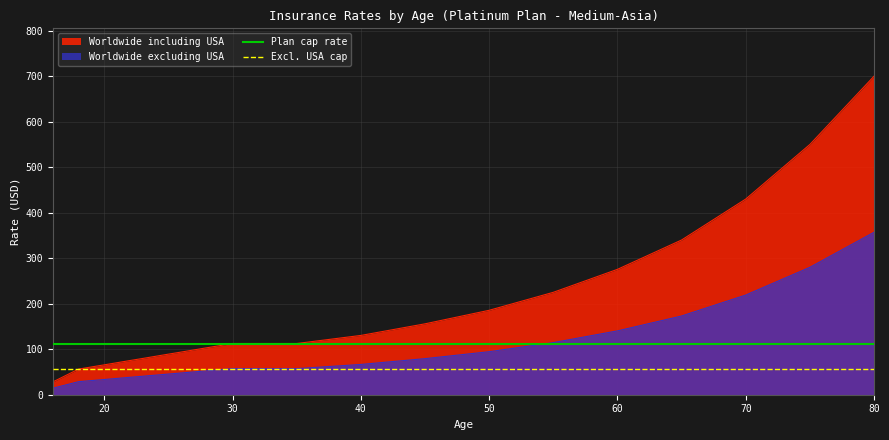

What is the highest value of the Worldwide excluding USA series?

357.0